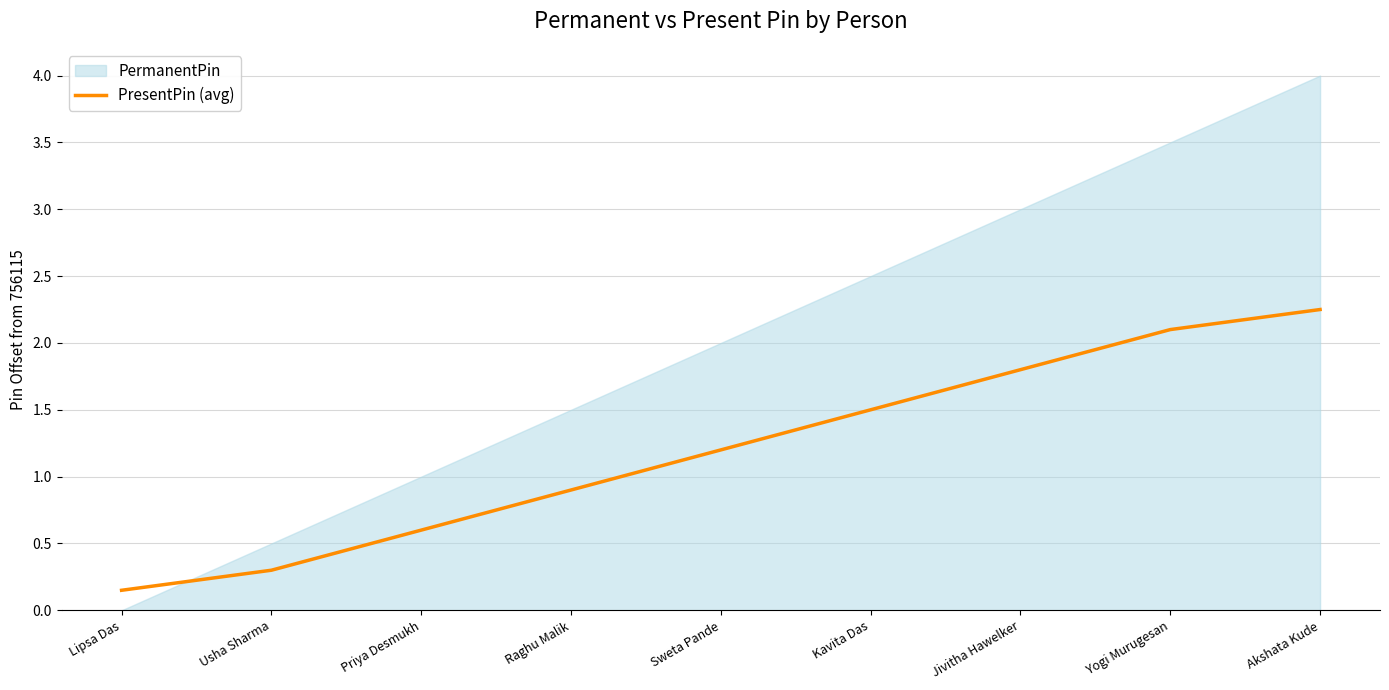

True or false: PresentPin (avg) has a value of 1.8 at Jivitha Hawelker.

True